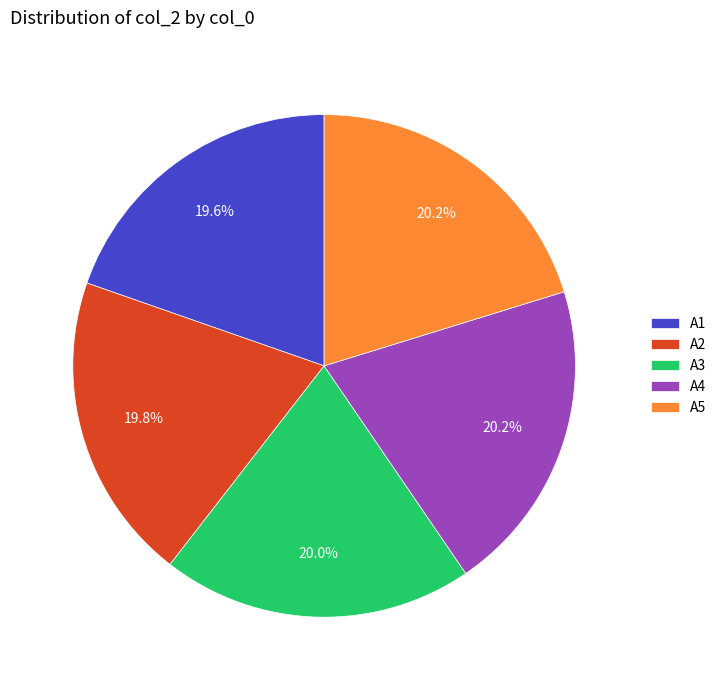

To the nearest percent, what portion does A5 represent?

20%